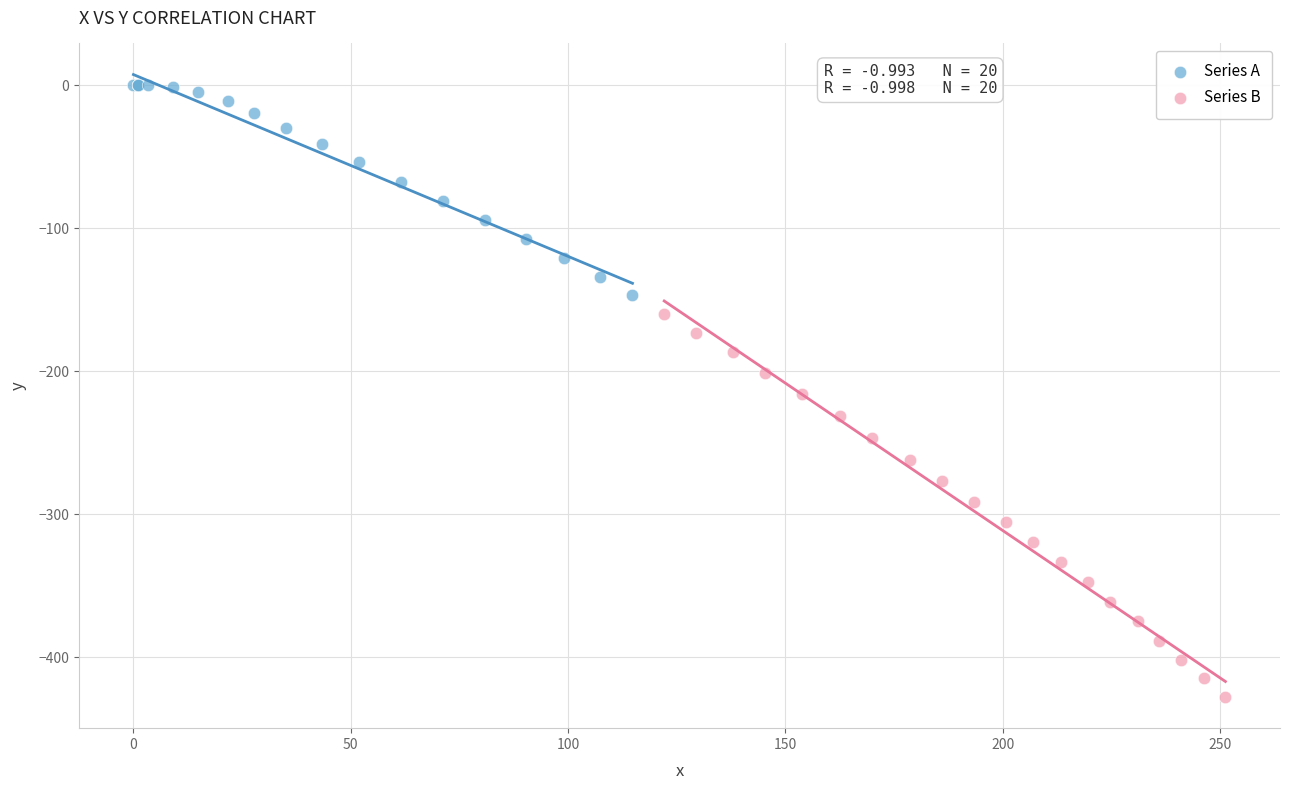

Which series has the largest Y range (max minus min)?

Series B